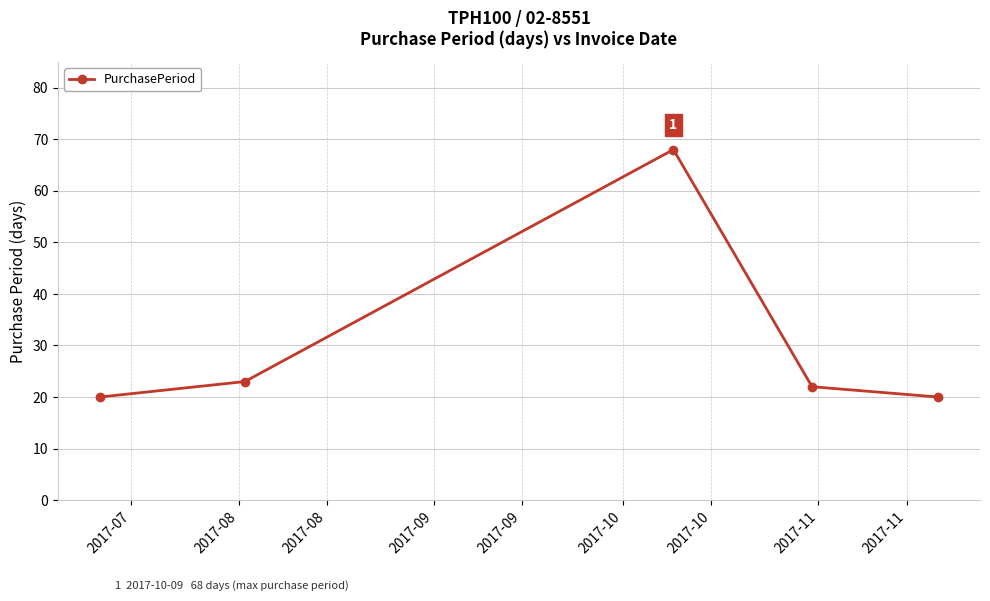

What is the maximum value shown in the chart?

68